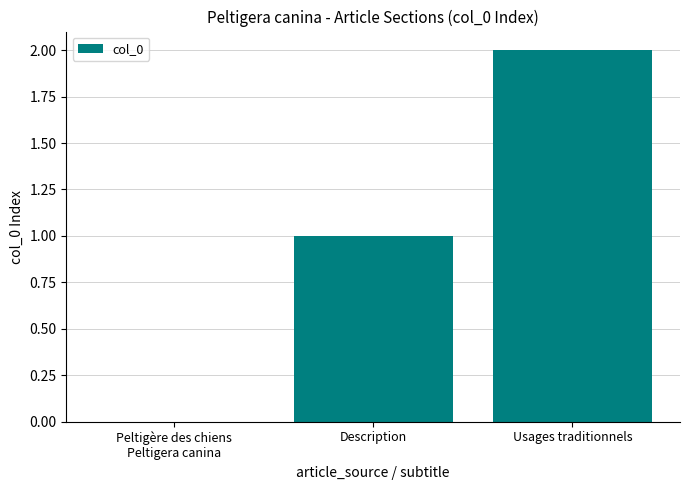

True or false: the data shows 2 at Usages traditionnels.

True